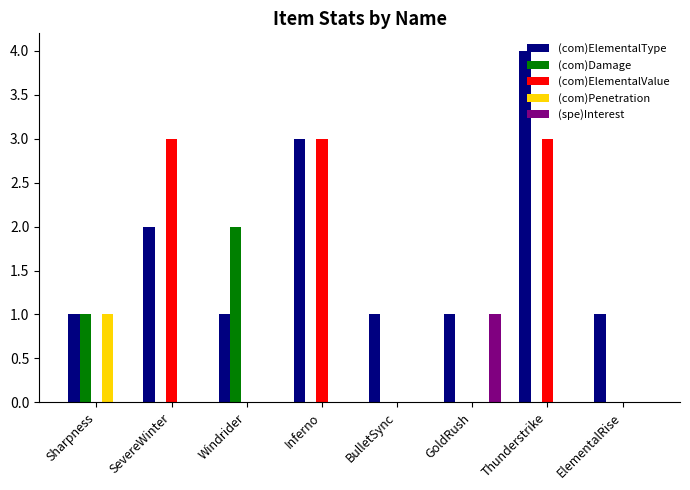

What is the difference between the (com)ElementalValue values at GoldRush and Thunderstrike?

3